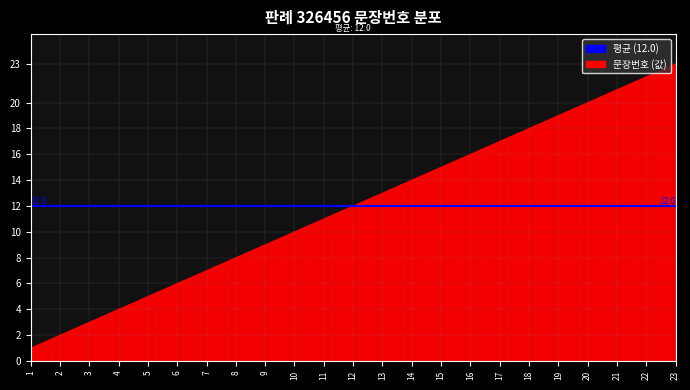

Approximately how many times larger is the value at 20 compared to 13?

1.5